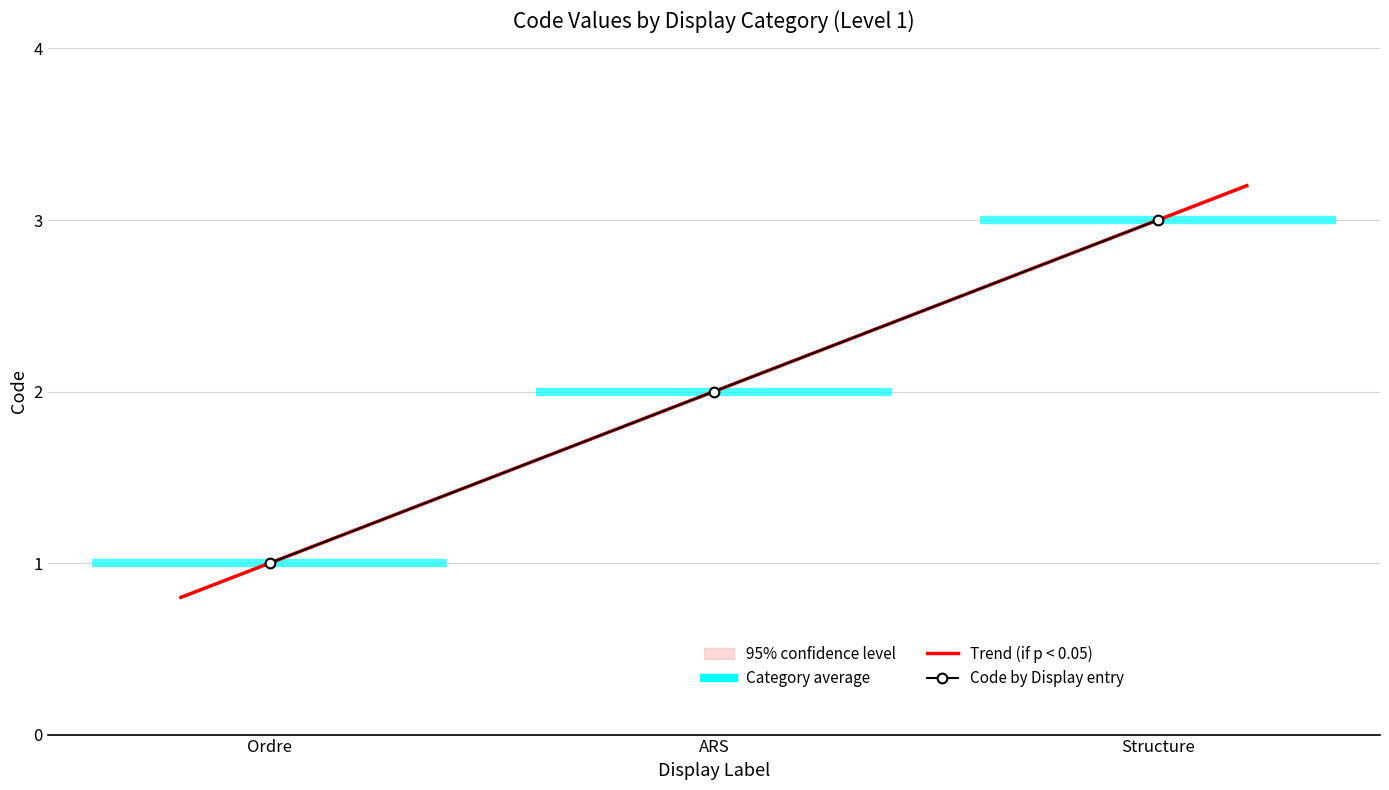

List the labels in order of value, largest first.

Structure, ARS, Ordre